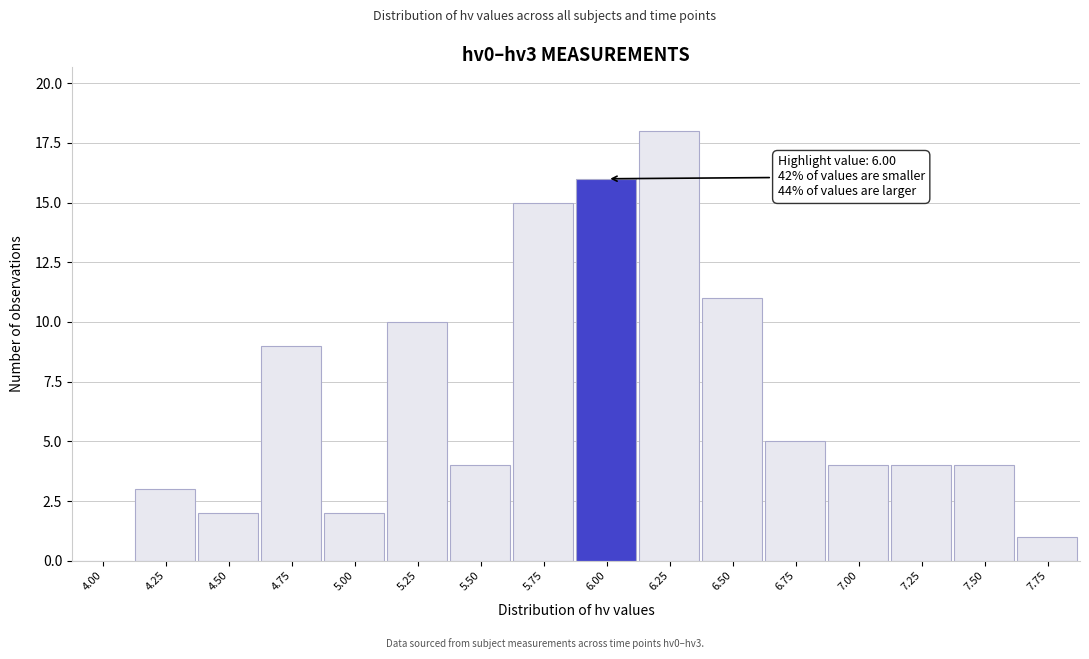

Reading left to right, transcribe all the data shown in this chart.

4.00=0	4.25=3	4.50=2	4.75=9	5.00=2	5.25=10	5.50=4	5.75=15	6.00=16	6.25=18	6.50=11	6.75=5	7.00=4	7.25=4	7.50=4	7.75=1